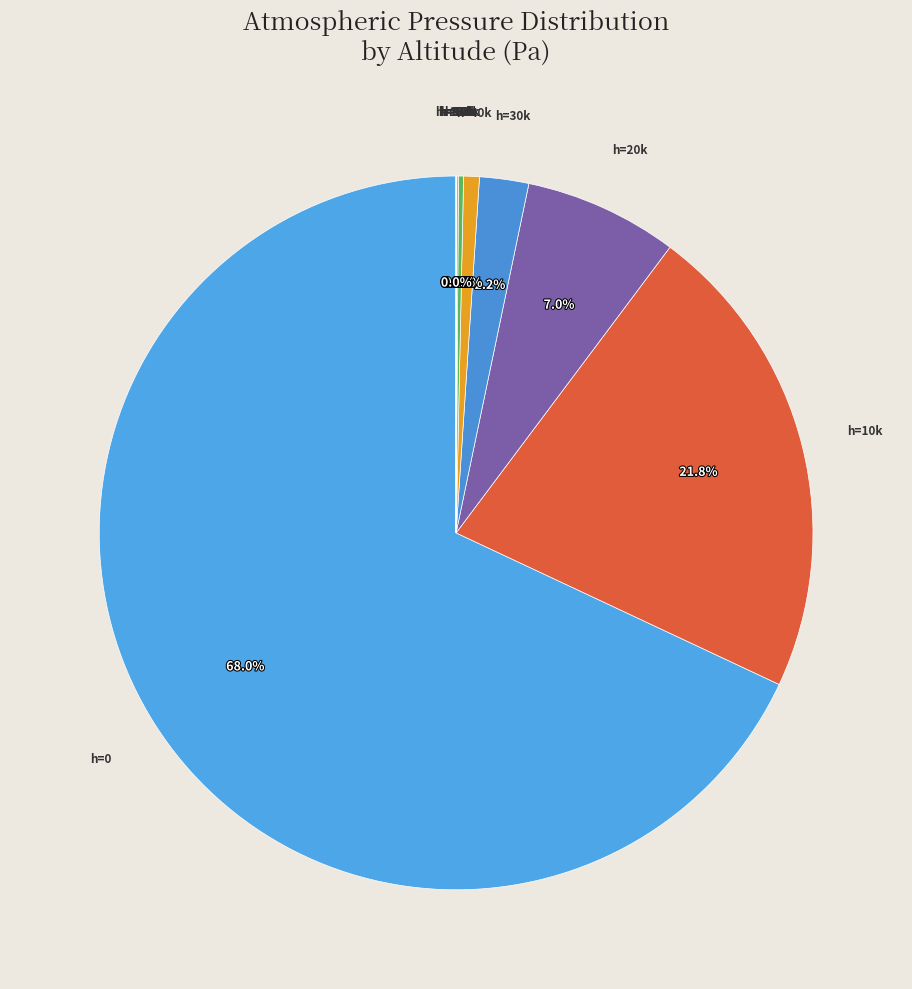

What portion of the pie excludes h=0?

32.0%